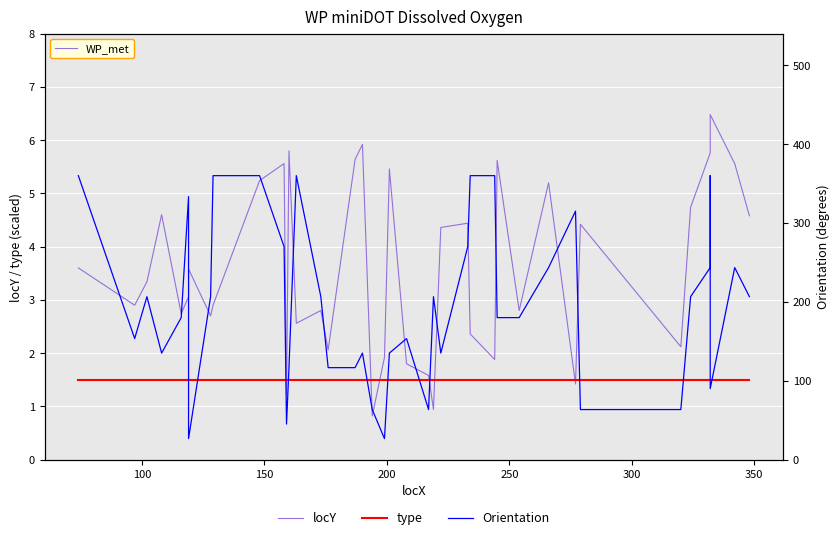

What are all the series names shown in the legend?

locY, type, Orientation